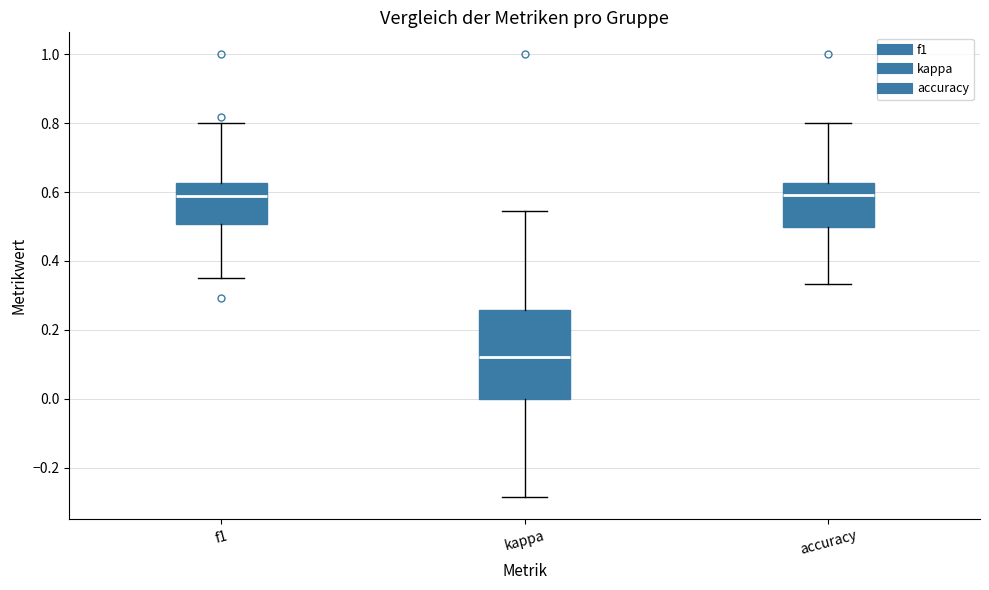

Reading left to right, transcribe this box plot: for each box, give where its median line is, the range the box spans, and where its two whiskers end, as read against the y-axis. The values are not printed on the chart, so give them approximately, as read against the axis.

f1: median 0.58, box 0.50 to 0.62, whiskers 0.36 to 0.80
kappa: median 0.12, box 0.00 to 0.26, whiskers -0.28 to 0.54
accuracy: median 0.60, box 0.50 to 0.62, whiskers 0.34 to 0.80